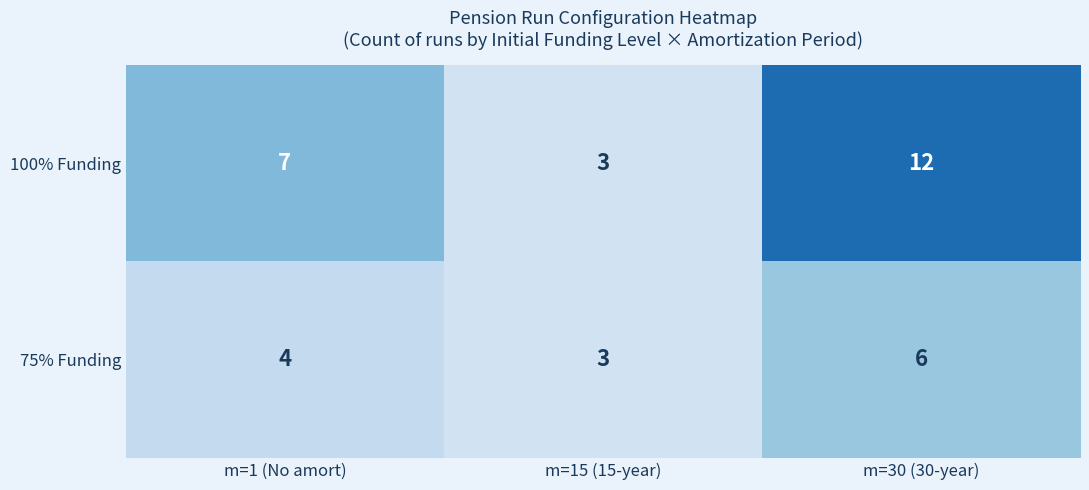

Which series changed the most between m=15 (15-year) and m=30 (30-year)?

100% Funding